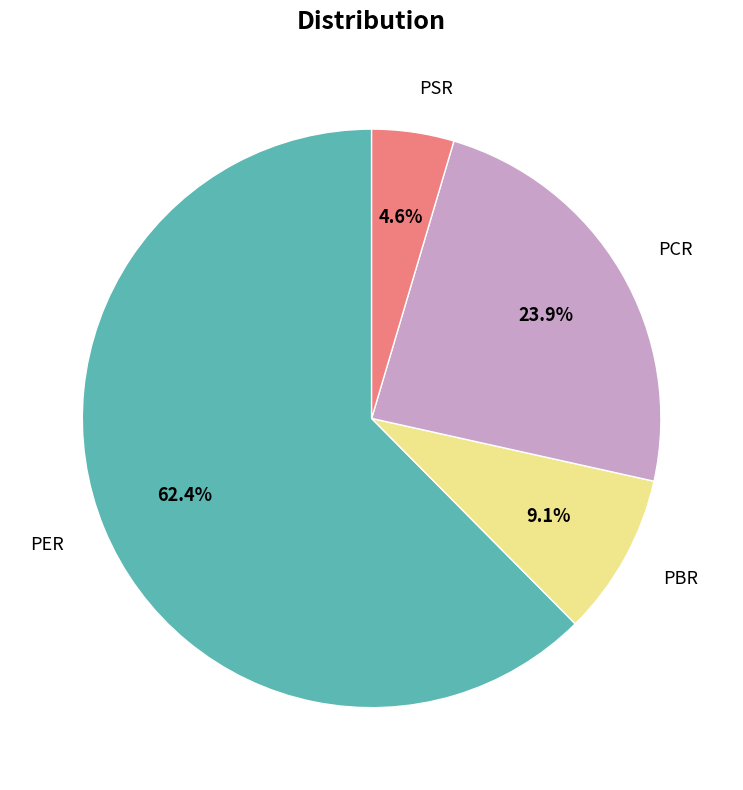

Is it true that PER is 62% of the pie?

True